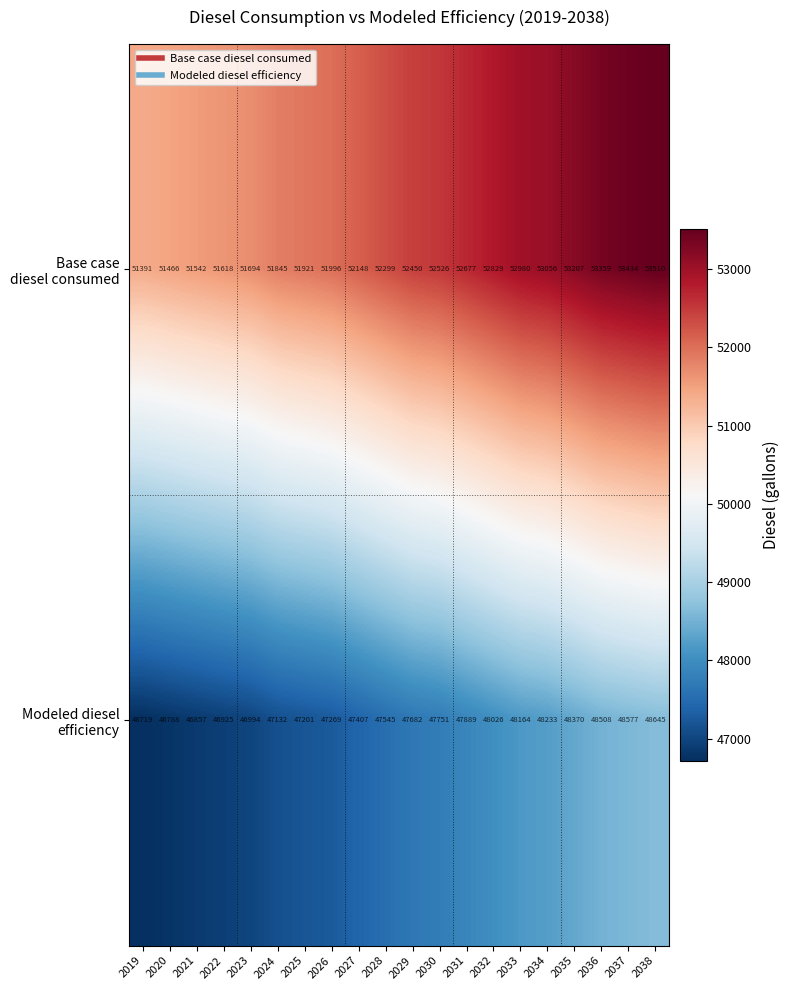

What is the spread (max minus min) of values at 2031?

4788